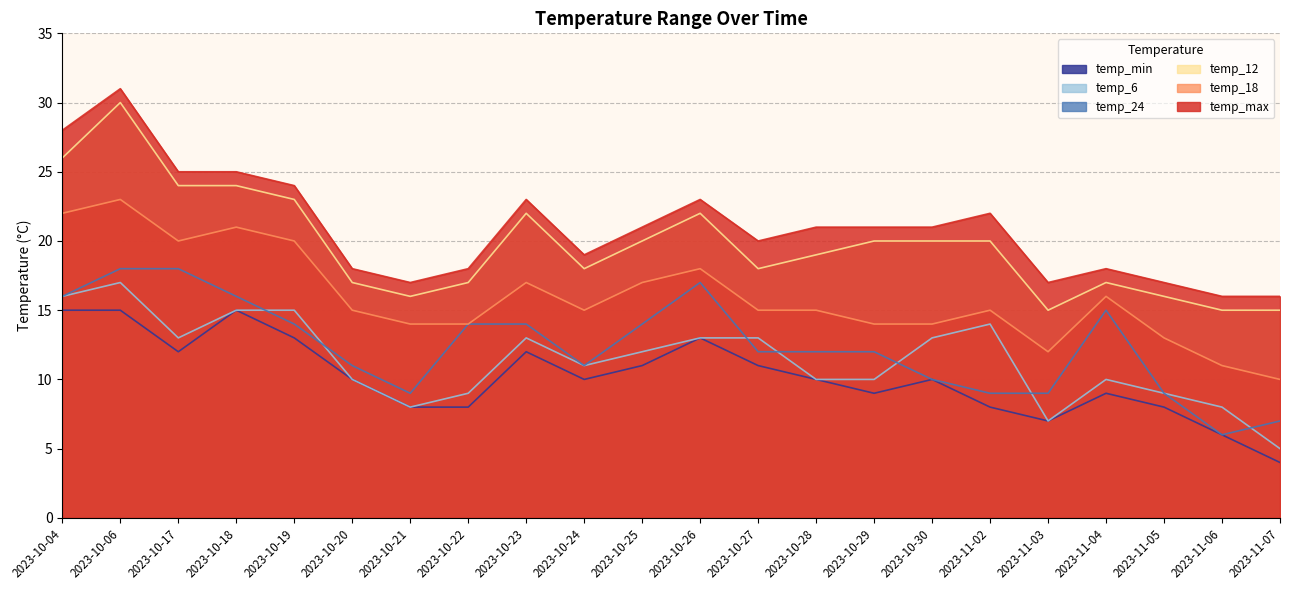

What is the greatest value displayed?

31